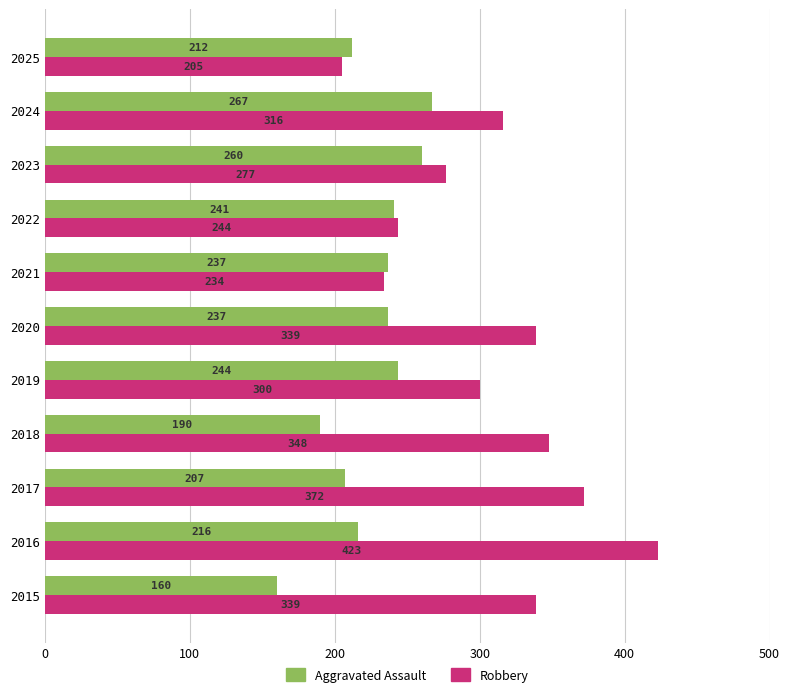

At which label is Aggravated Assault closest to 213?

2025